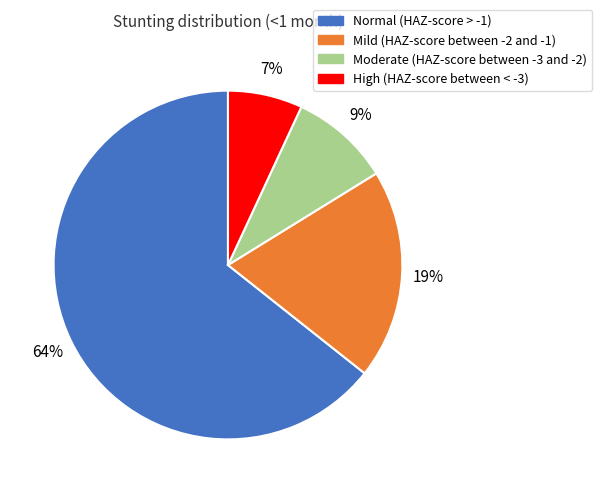

True or false: Moderate (HAZ-score between -3 and -2) accounts for 9% of the total.

True